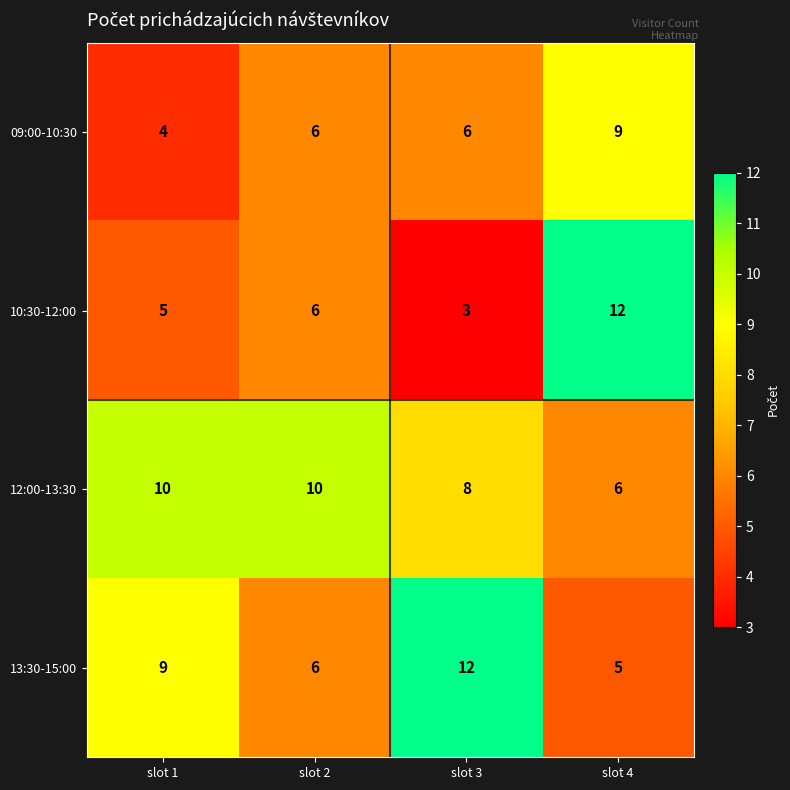

Count the number of categories in the chart.

4